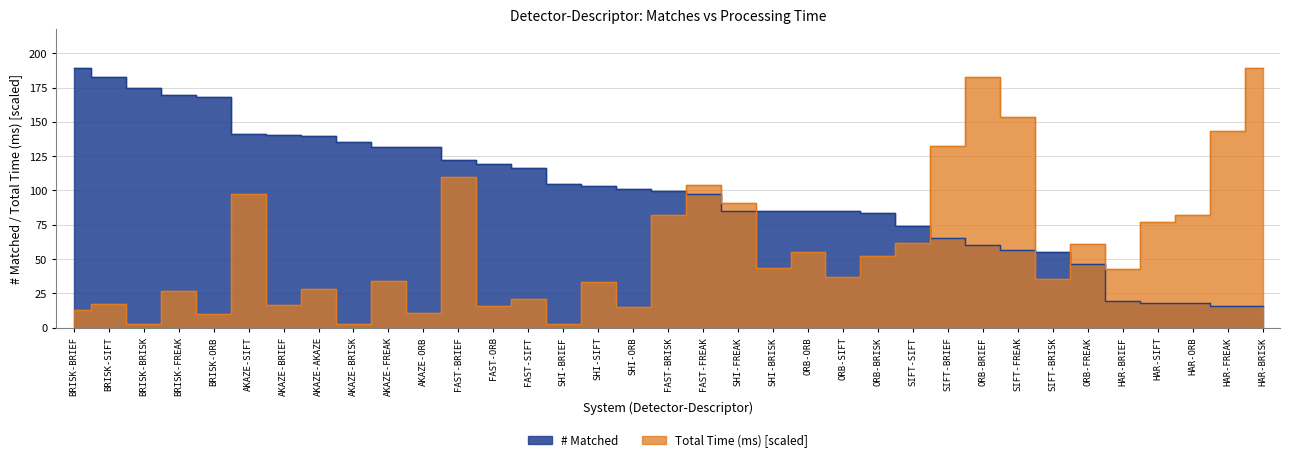

Which label corresponds to the smallest value in the chart?

SHI-BRIEF